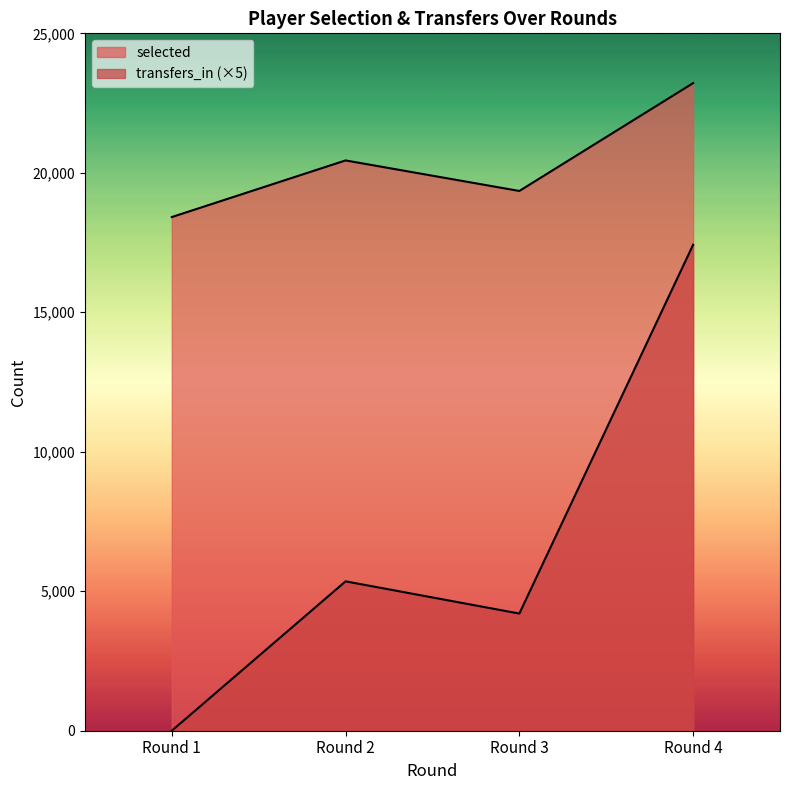

What is the maximum value shown in the chart?

23215